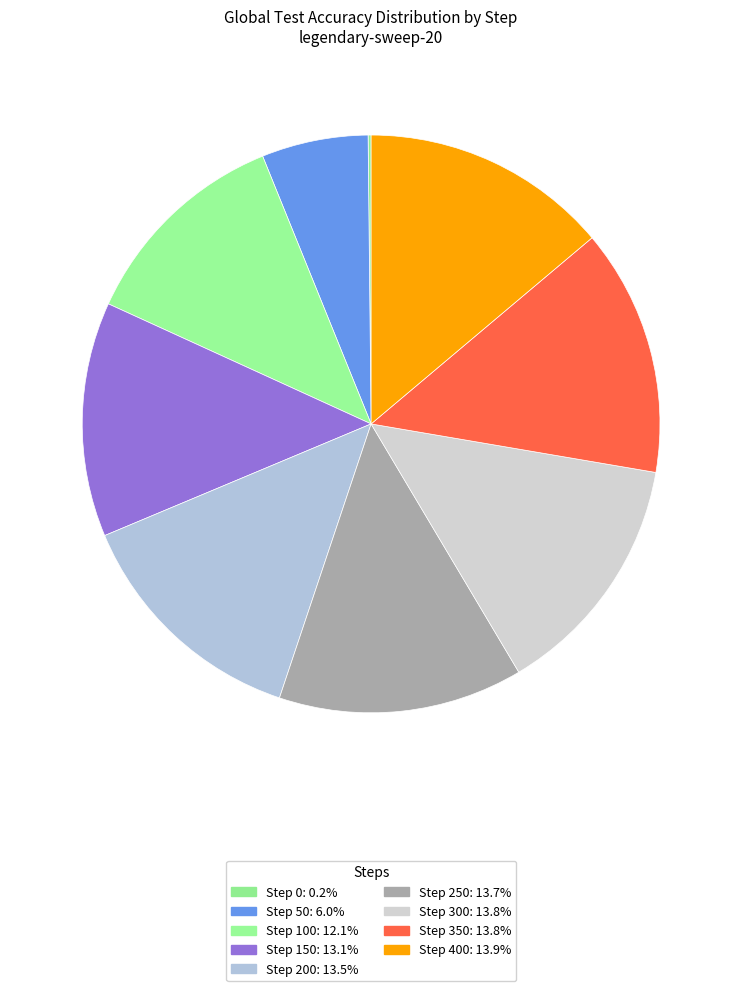

To the nearest percent, what is the average slice percentage?

11%